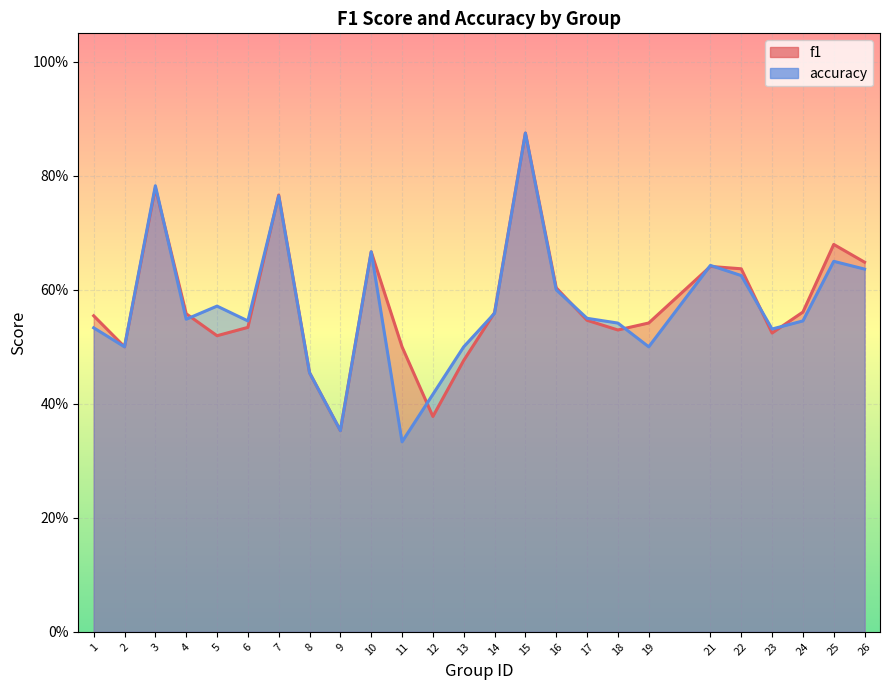

Is it true that accuracy equals 0.3 at 23?

False